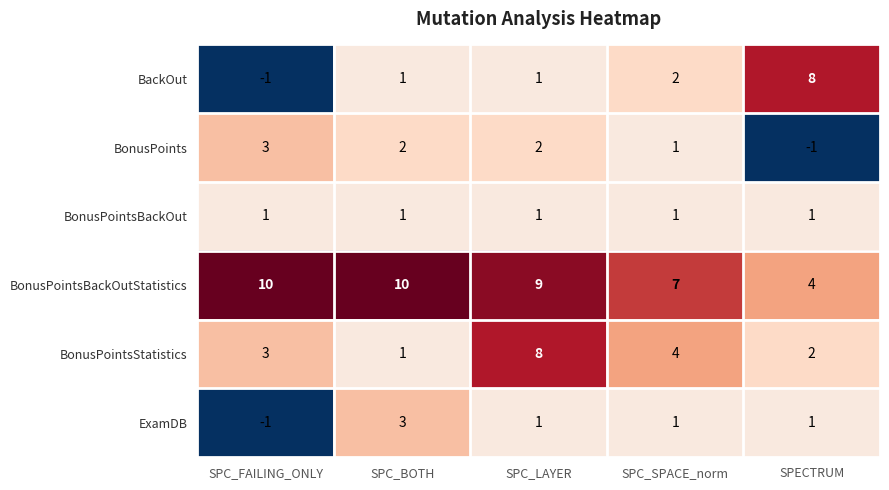

Which series has the widest spread of values?

BackOut